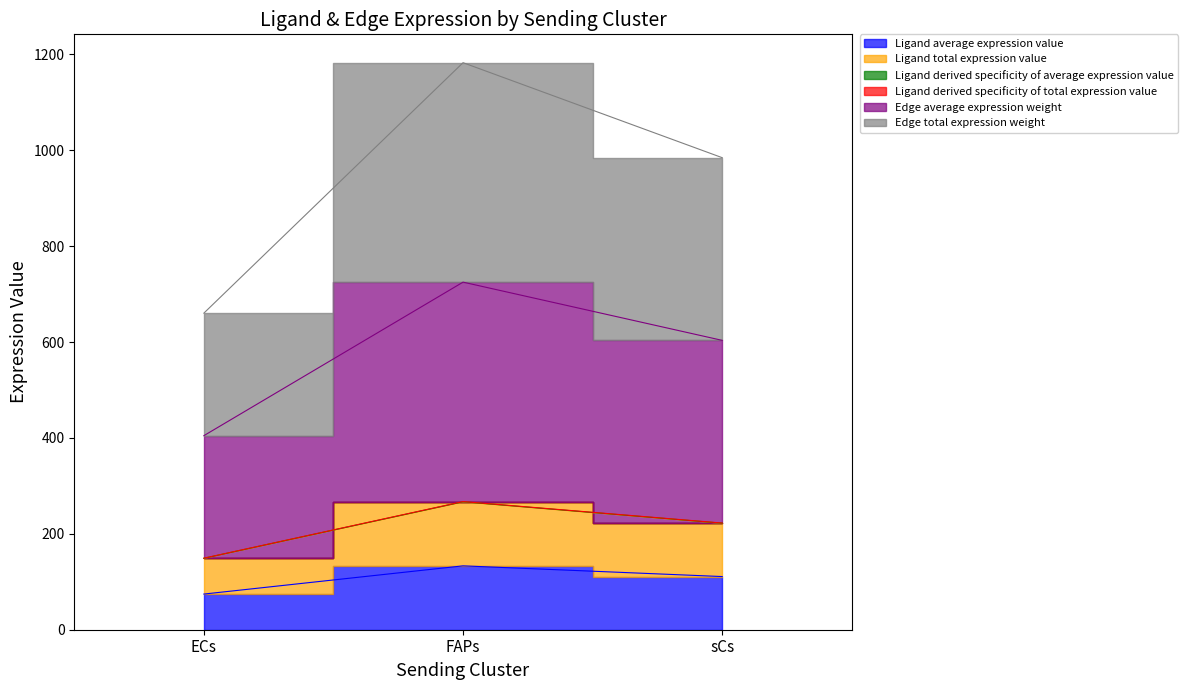

Does the chart have visible grid lines?

No